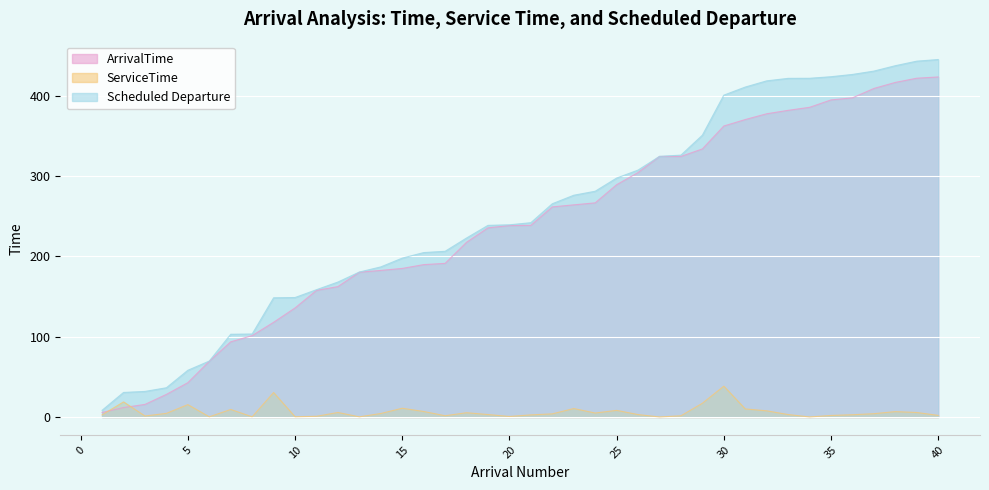

What is the smallest value displayed?

0.1